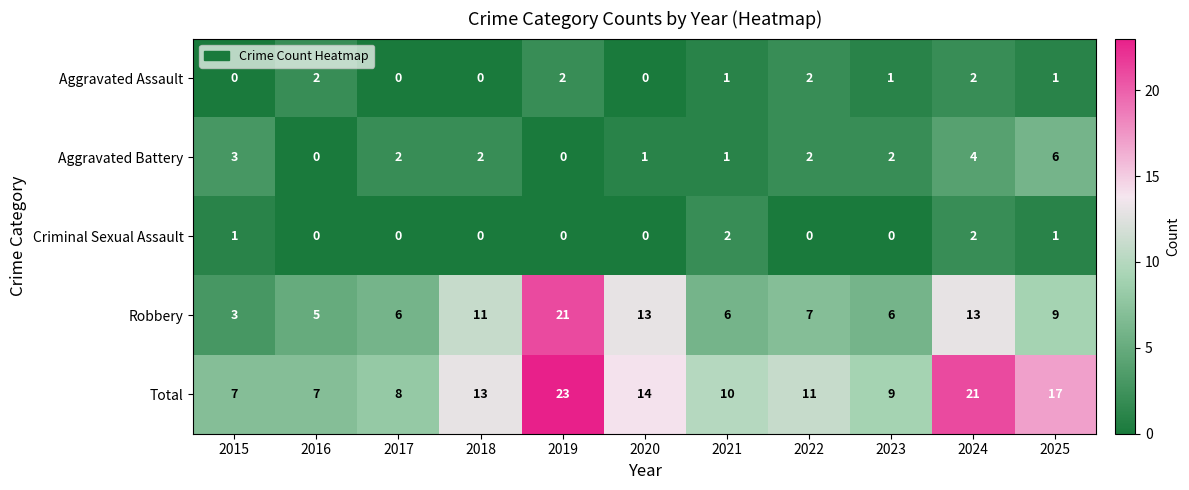

The Criminal Sexual Assault series shows -1 at 2016. True or false?

False